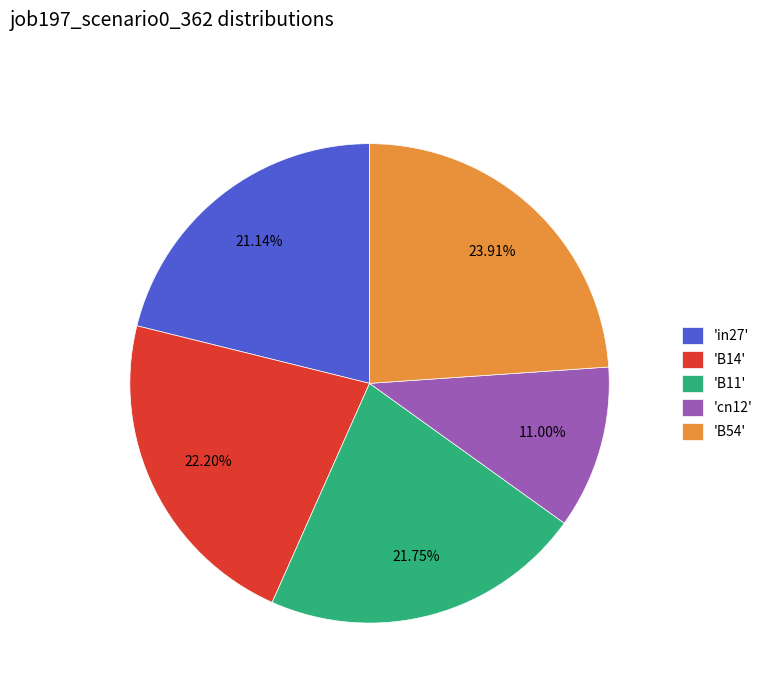

Do 'cn12' and 'B54' together represent more than half of the pie?

No